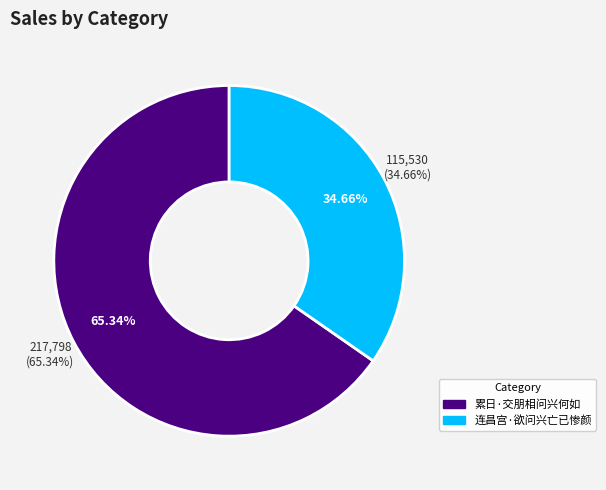

What is the largest slice in the pie chart?

累日·交朋相问兴何如